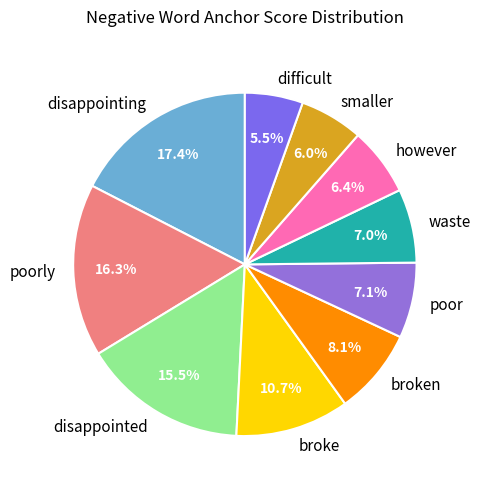

Combined, what portion of the pie is difficult and disappointed?

21.0%